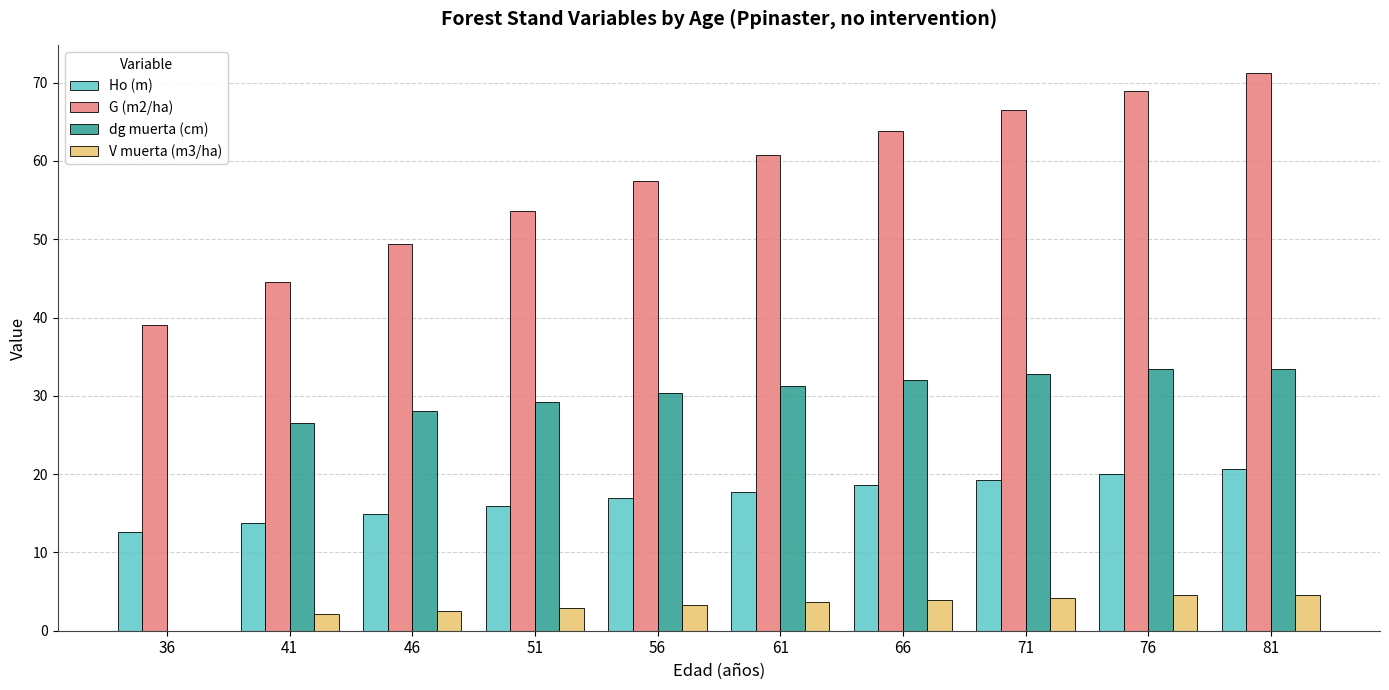

At which category is the sum across all series the highest?

81